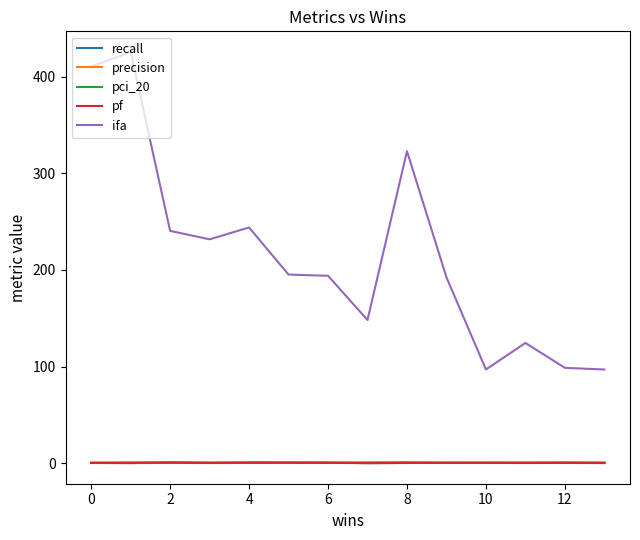

Which series has the largest total across all categories?

ifa